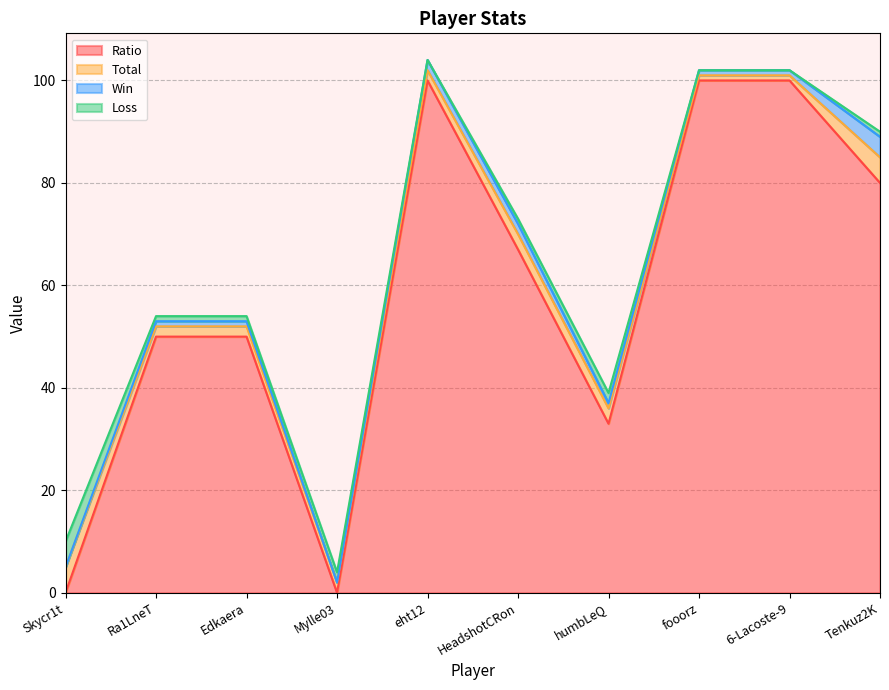

Which label corresponds to the largest value in the chart?

eht12